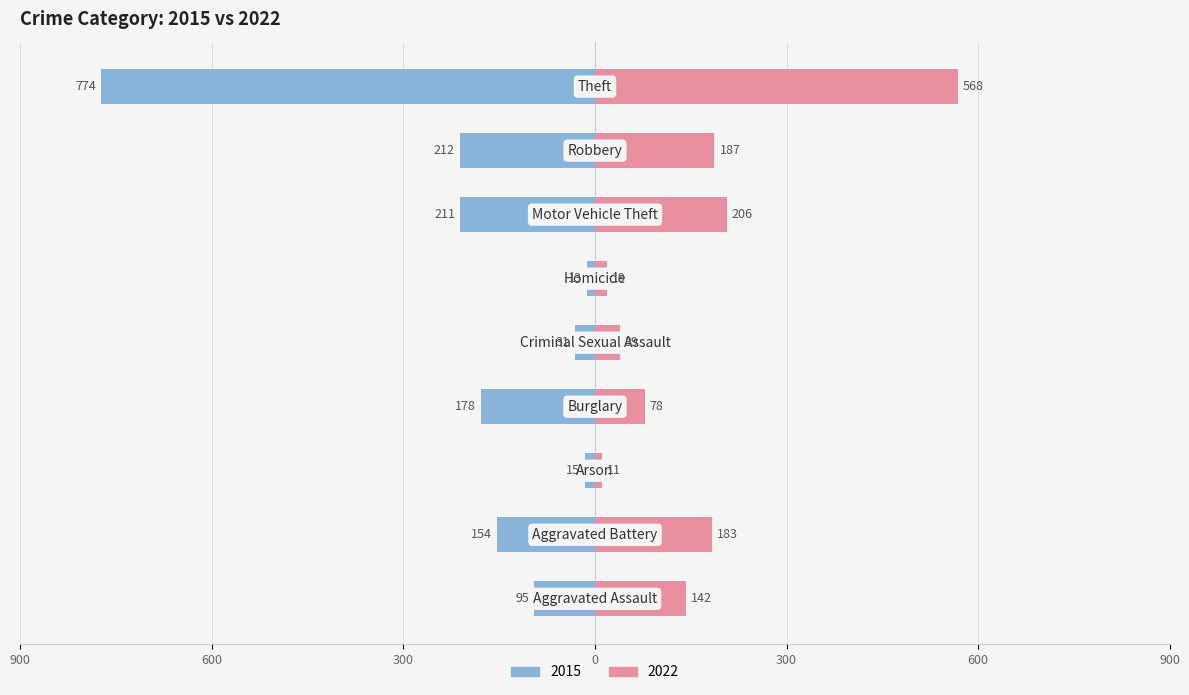

True or false: 2015 has a value of -95 at Aggravated Assault.

True